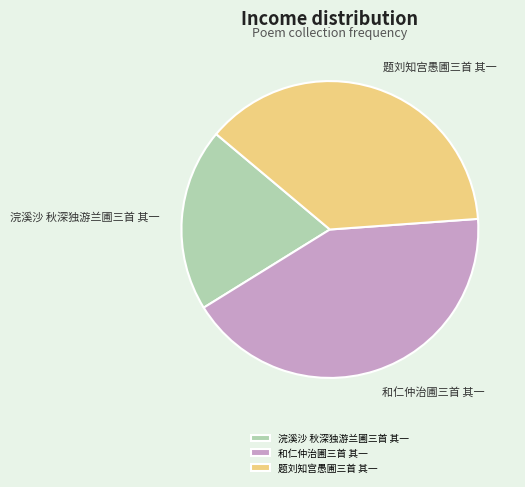

What is the largest slice in the pie chart?

和仁仲治圃三首 其一